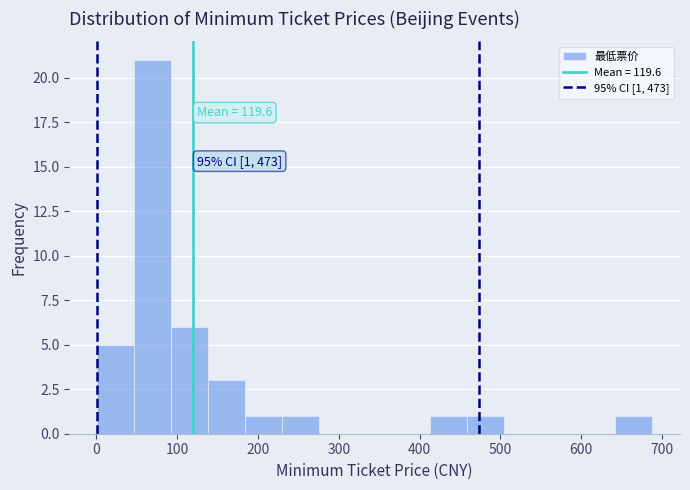

Over which range of the x-axis is the bar tallest?

50 to 90